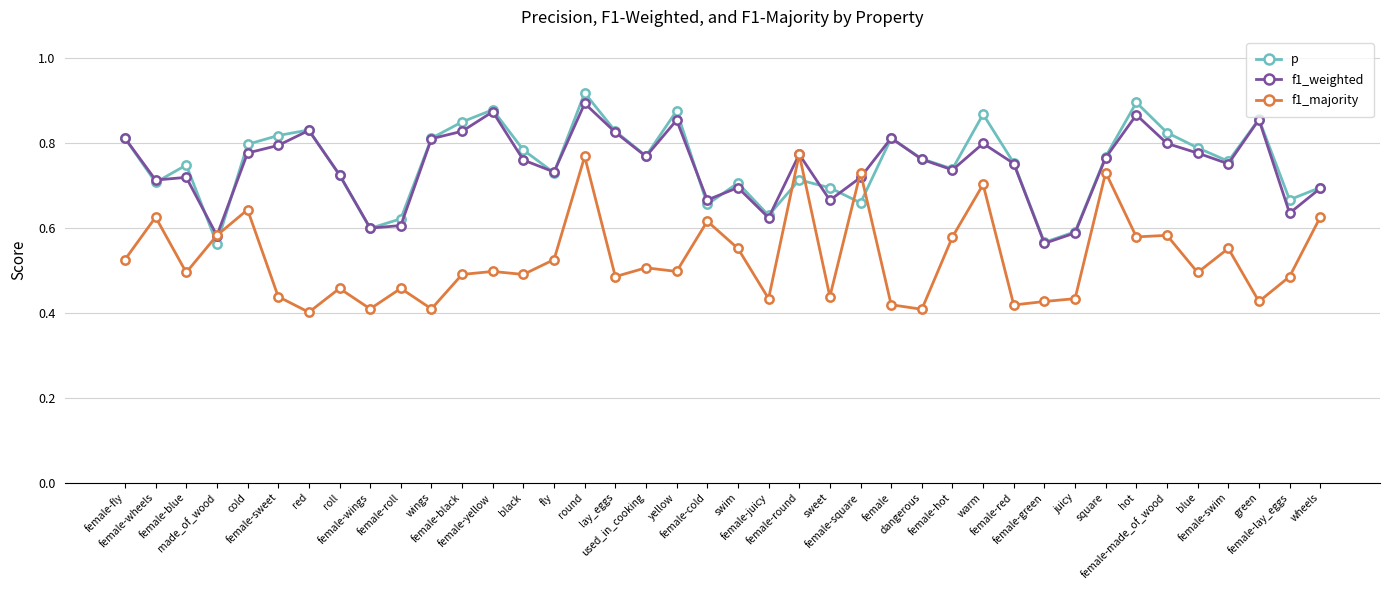

Which series ends up on top after the final intersection of p and f1_majority?

p